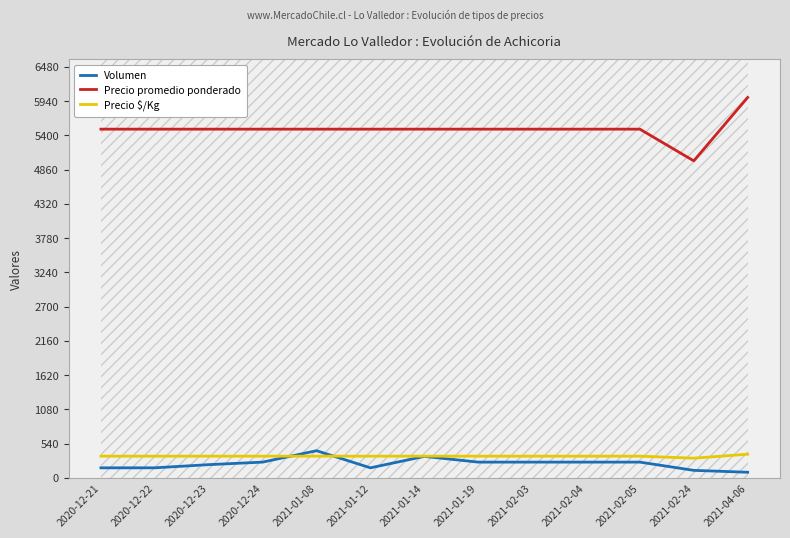

Which series has the largest range (max minus min)?

Precio promedio ponderado